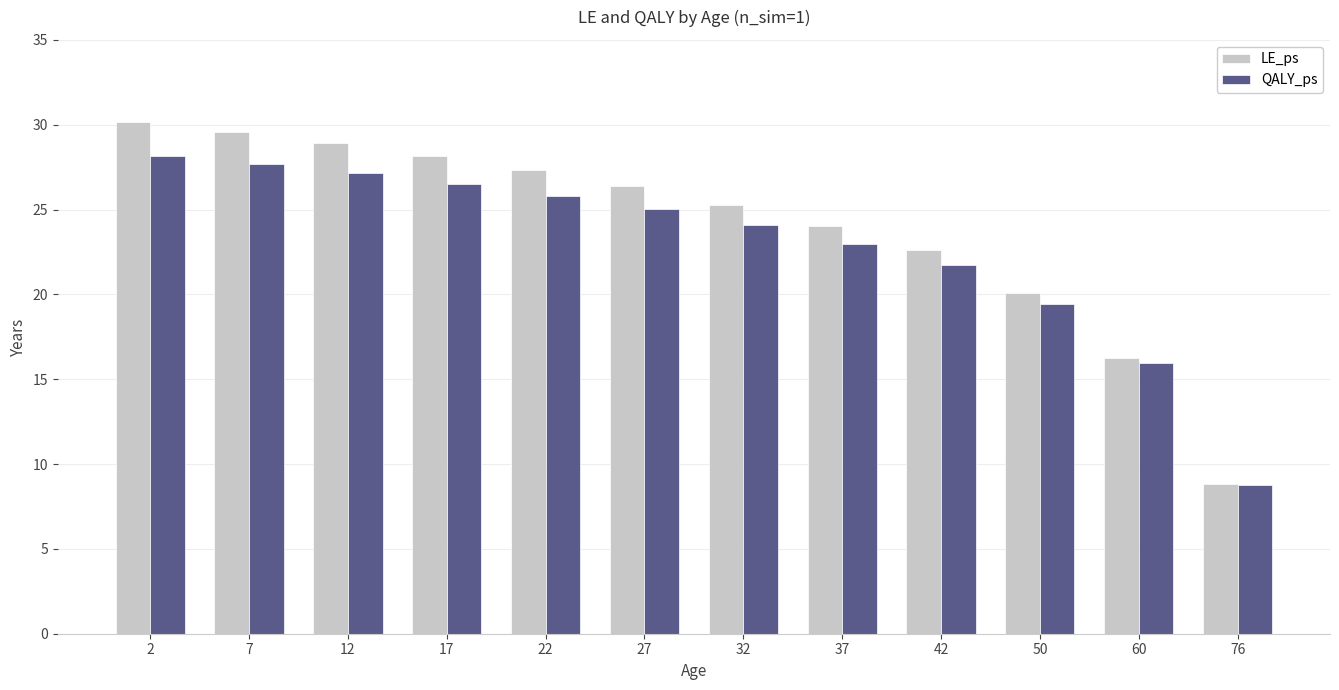

What is the average value of the LE_ps series?

24.0